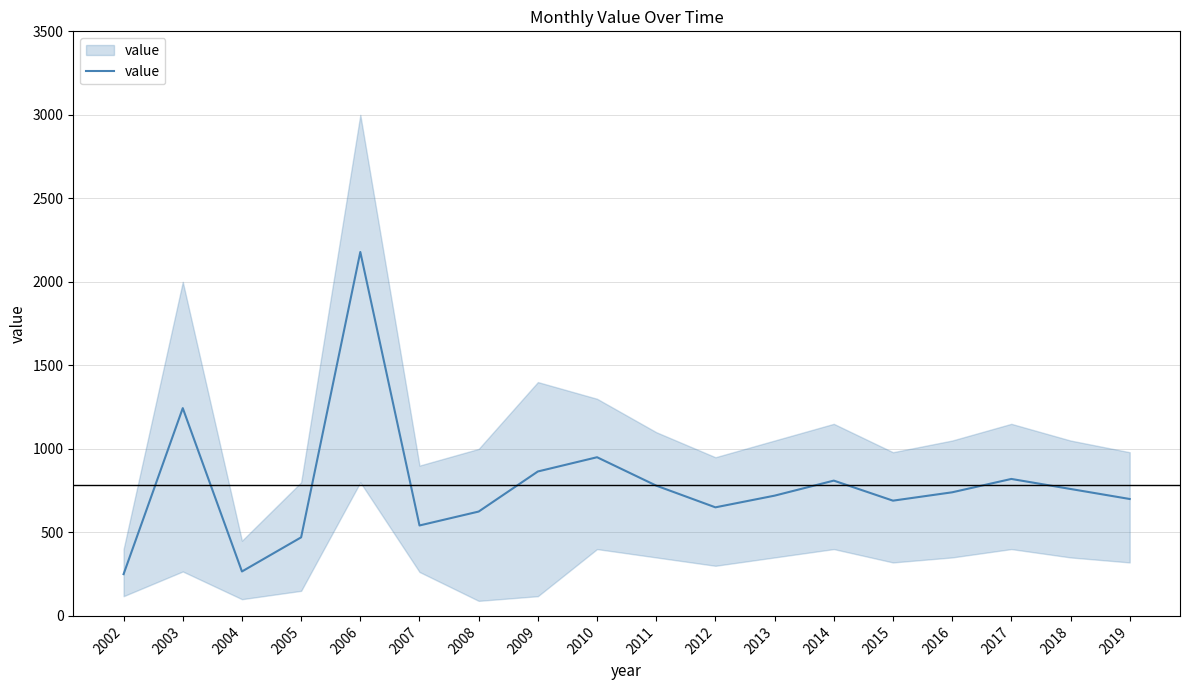

Does the chart display data point markers on the line(s)?

No